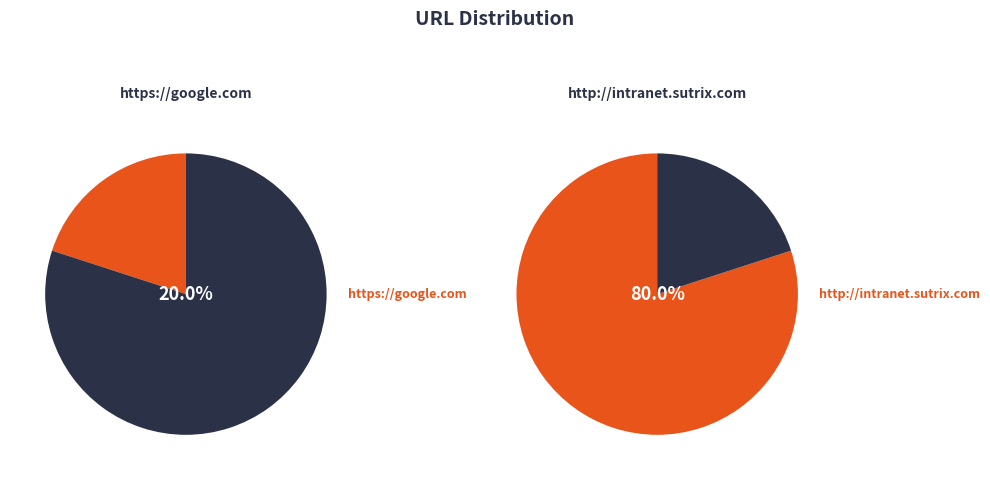

What is the largest slice in the pie chart?

http://intranet.sutrix.com